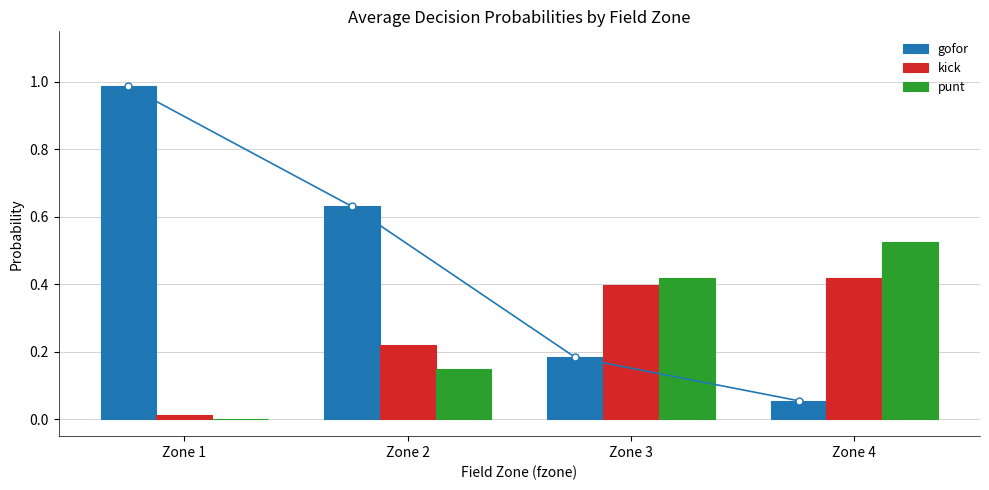

The punt series shows 0.6 at Zone 3. True or false?

False